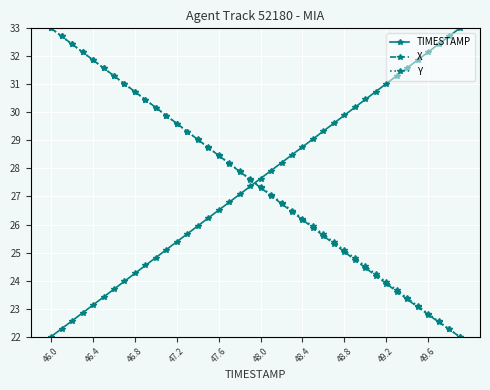

What is the lowest value of the X series?

22.0